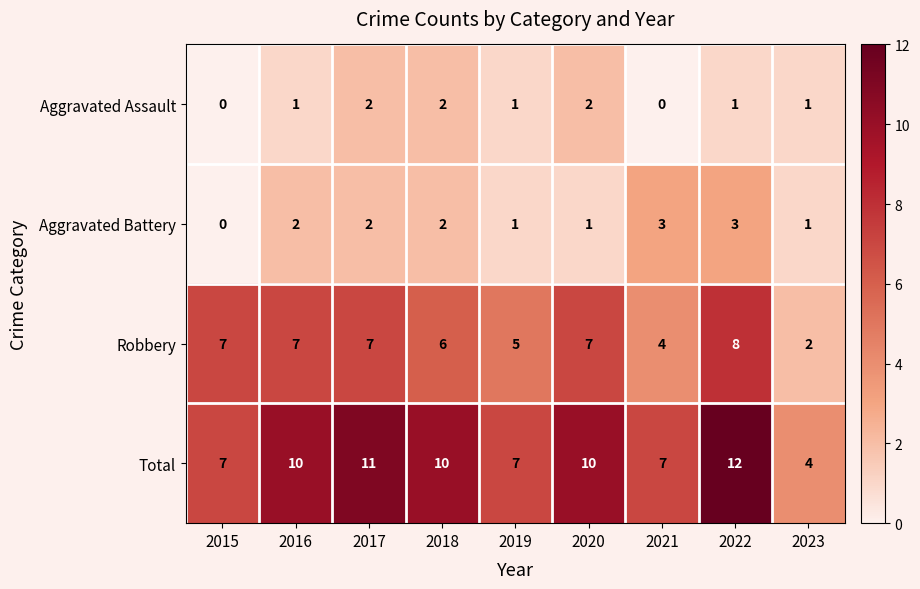

How many Aggravated Battery values are between 1 and 2?

6